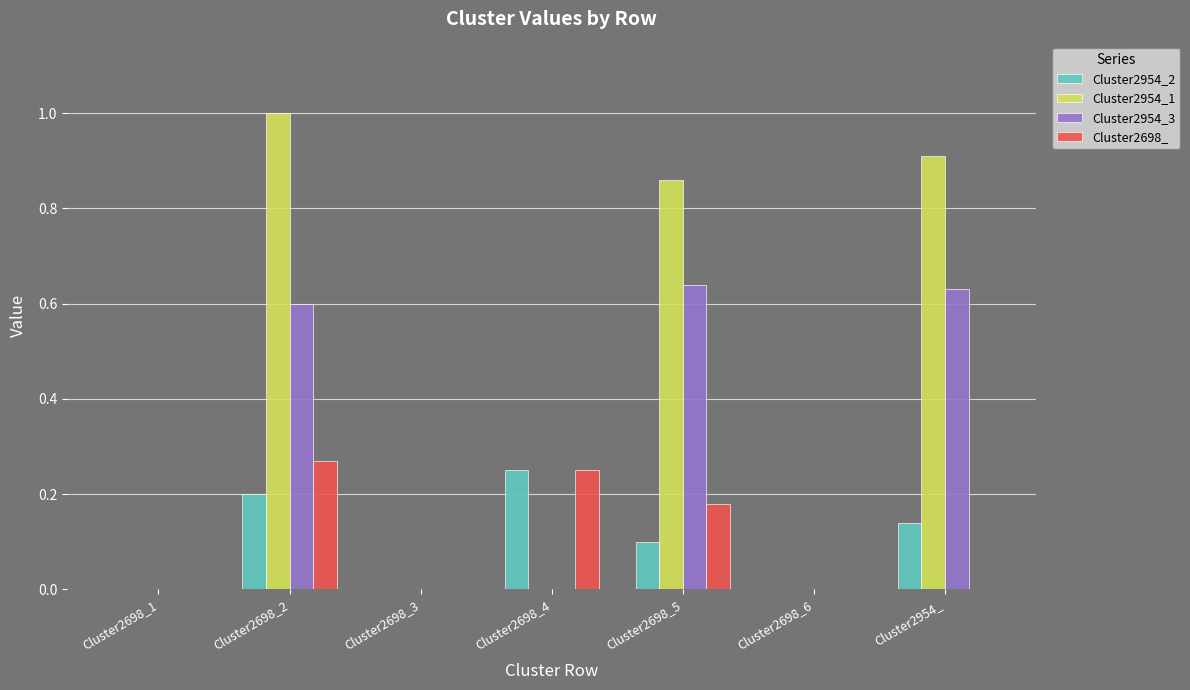

What is the maximum value shown in the chart?

1.0